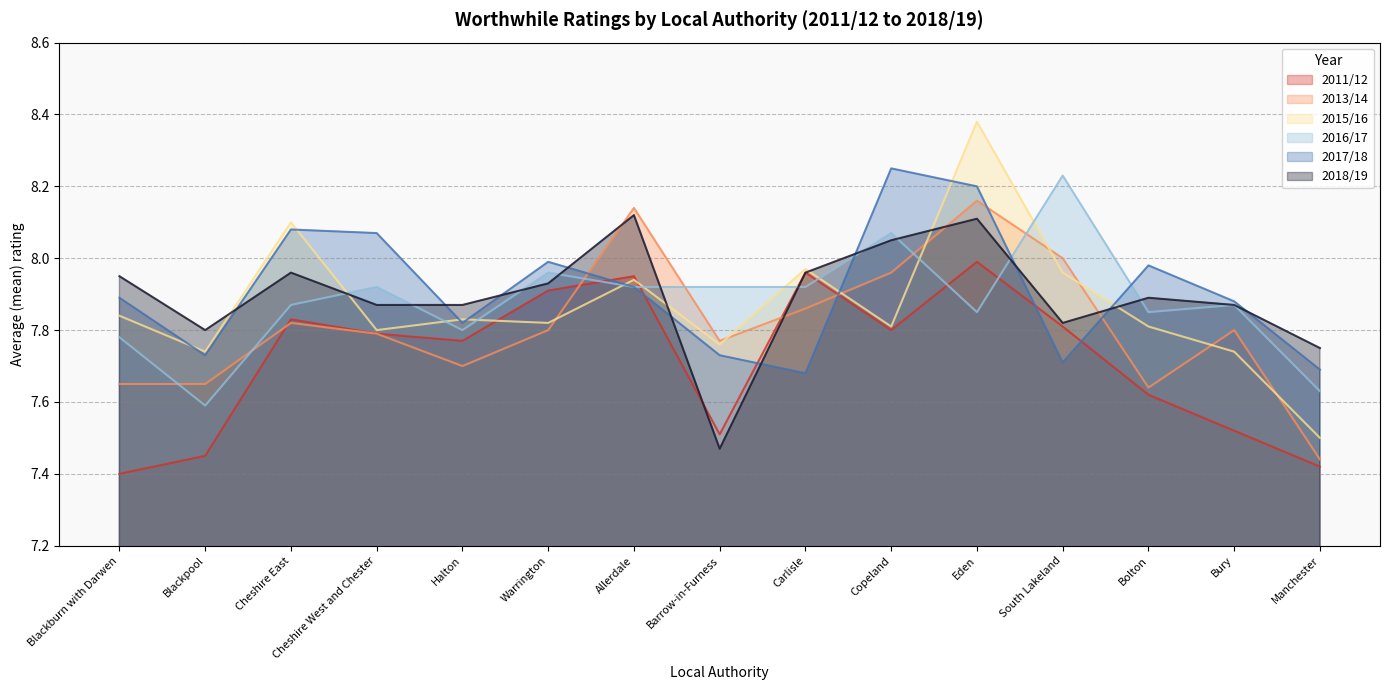

In 2016/17, how many points are lower than both neighbors (excluding endpoints)?

4